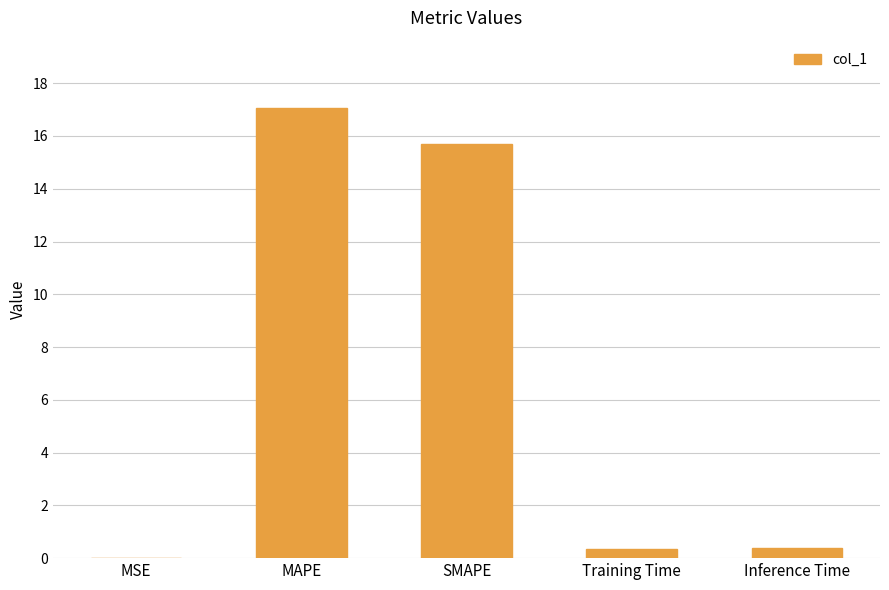

True or false: the data shows 0.0 at MSE.

True